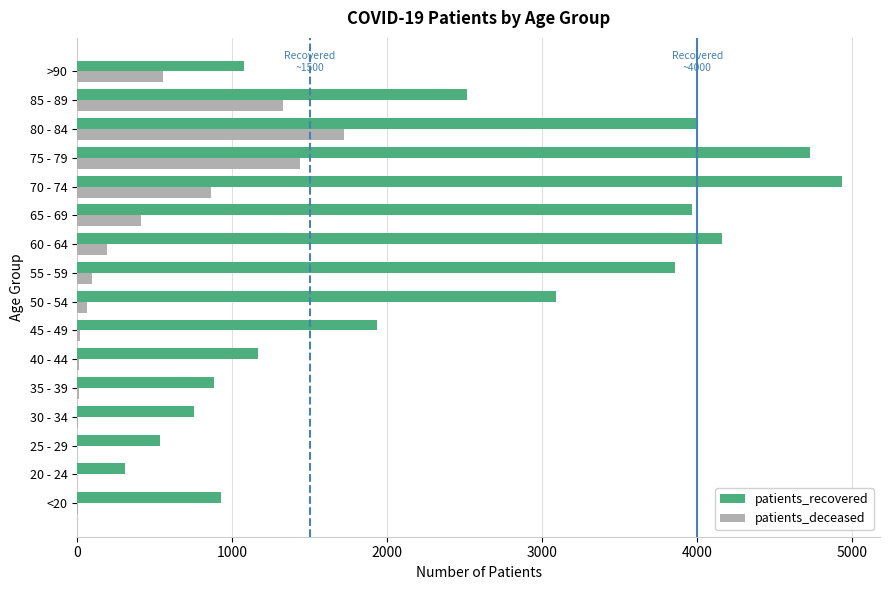

Which series has the largest total across all categories?

patients_recovered